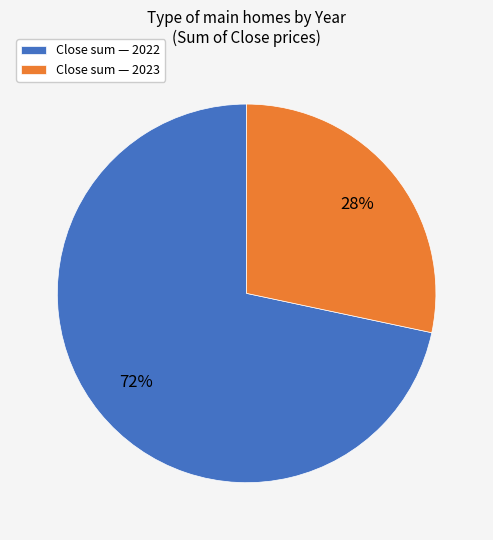

Does any single category account for the majority?

Yes